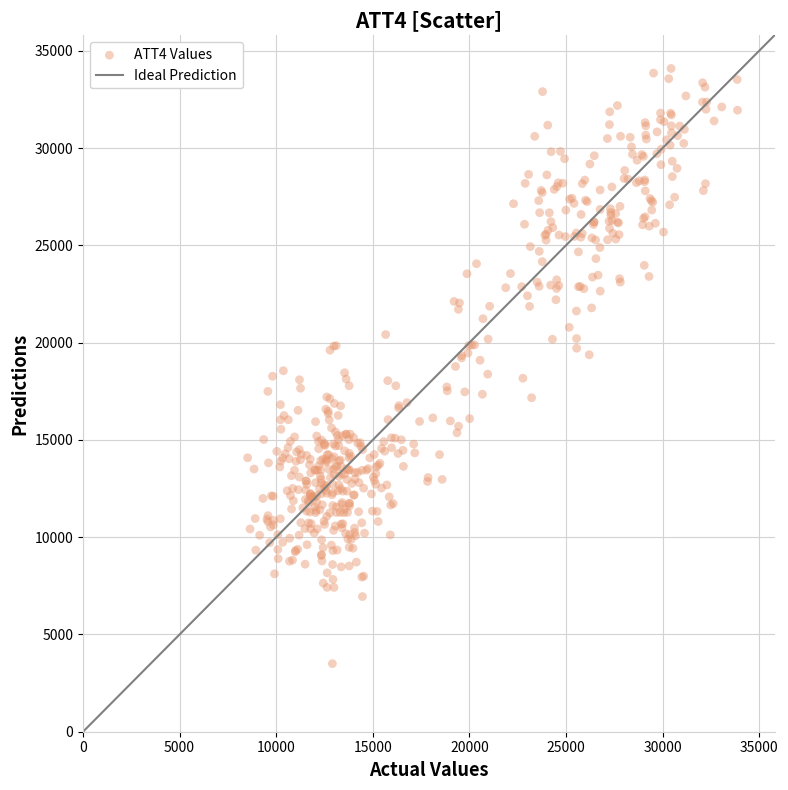

What is the range of X values (max minus min)?

25361.0